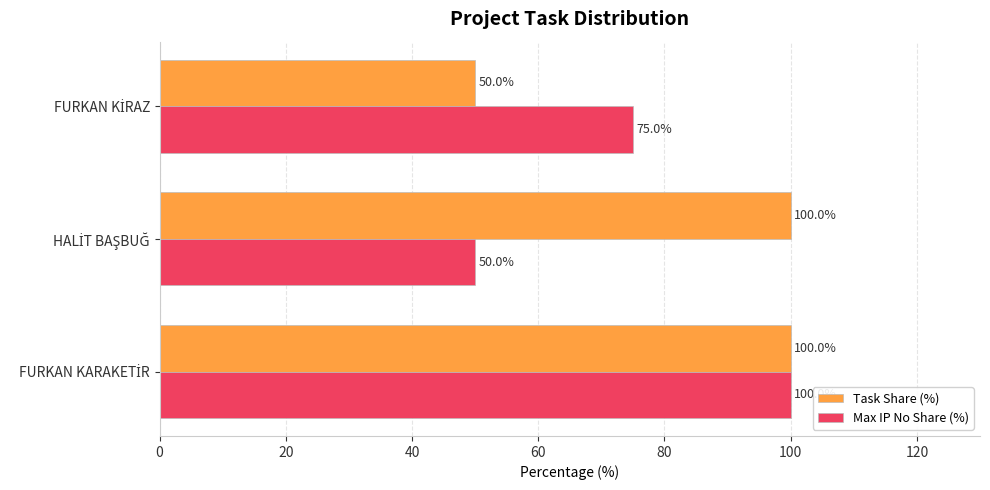

What is the average value of the Task Share (%) series?

83